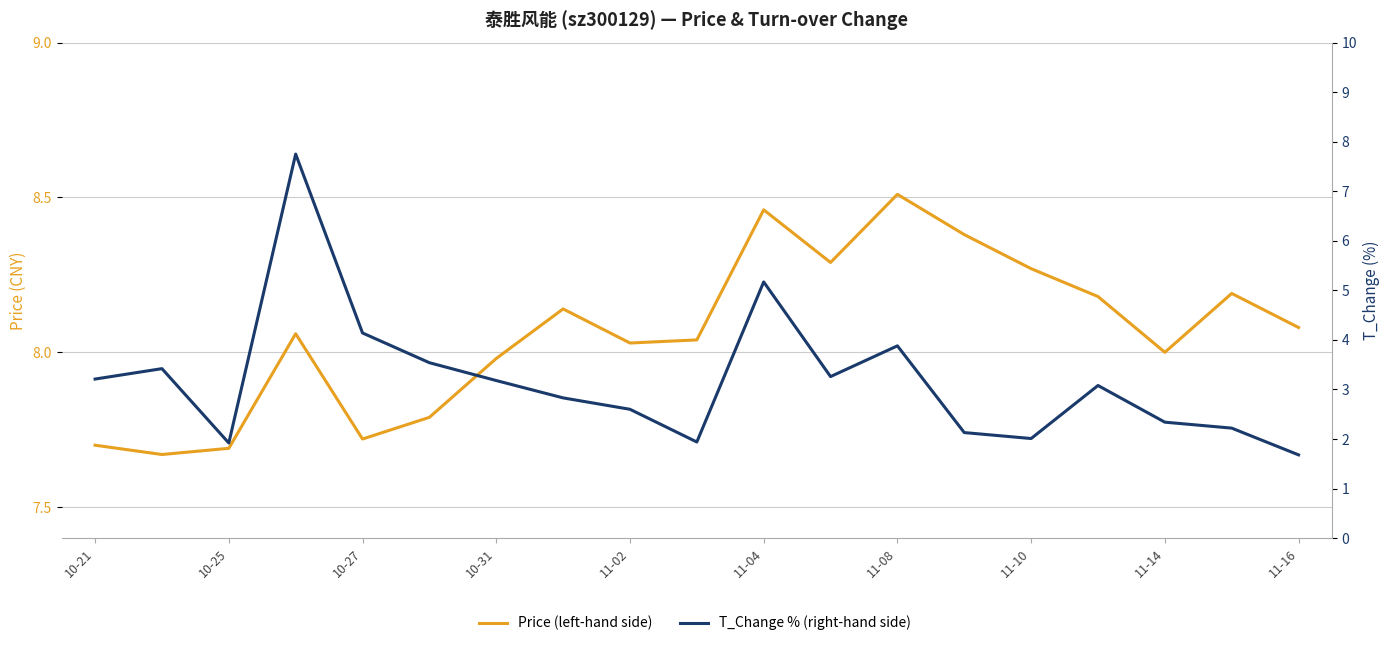

What is the value of the Price (left-hand side) point at the 16th from the left?

8.2